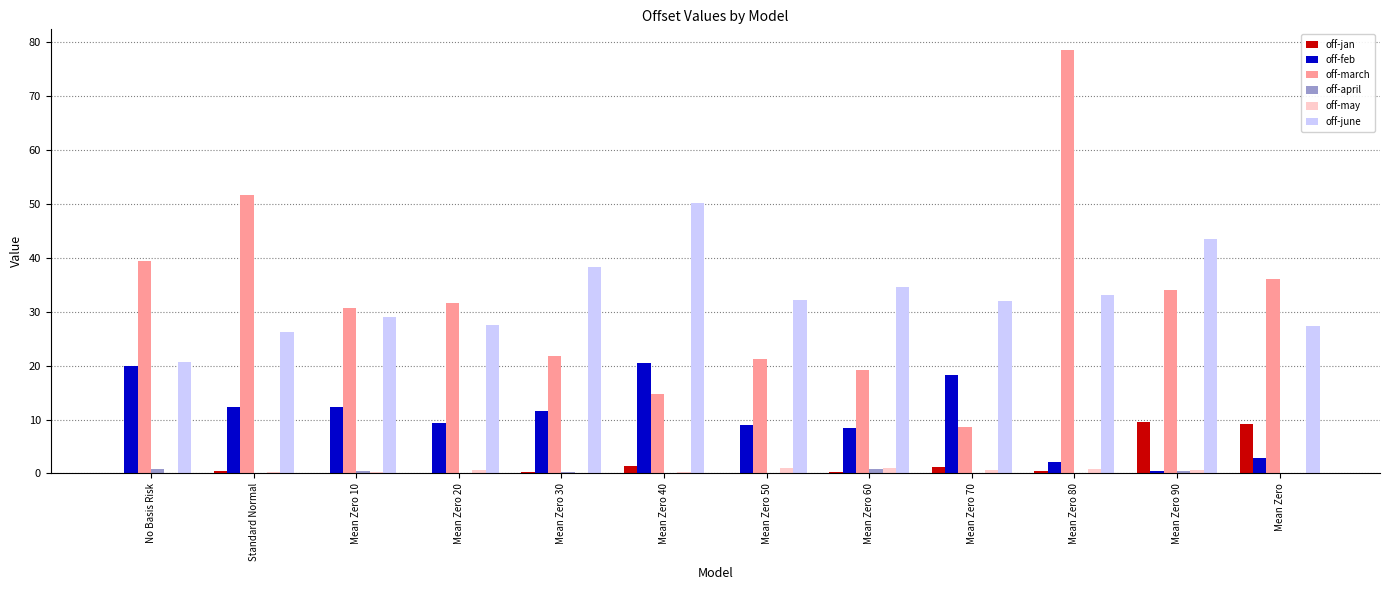

Are the bars horizontal?

No